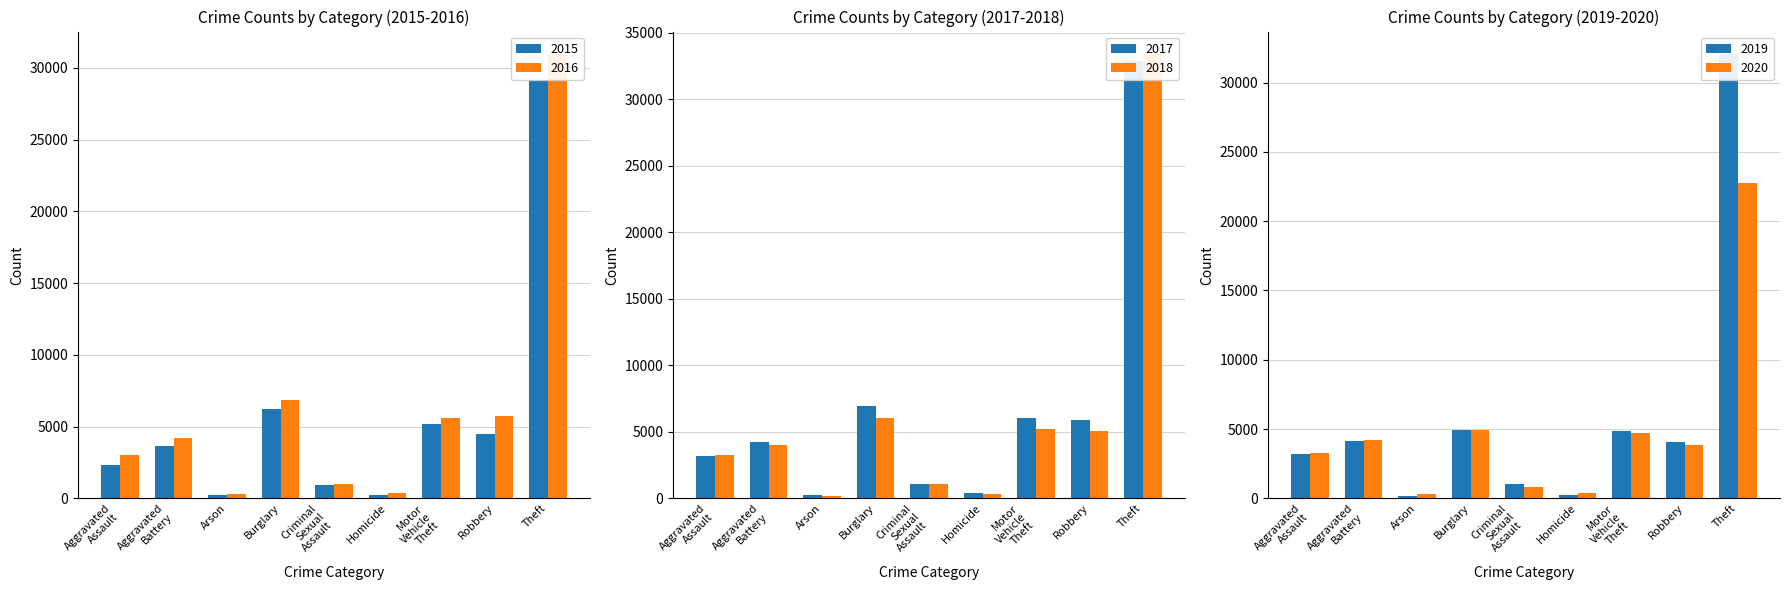

What is the greatest value displayed?

33422